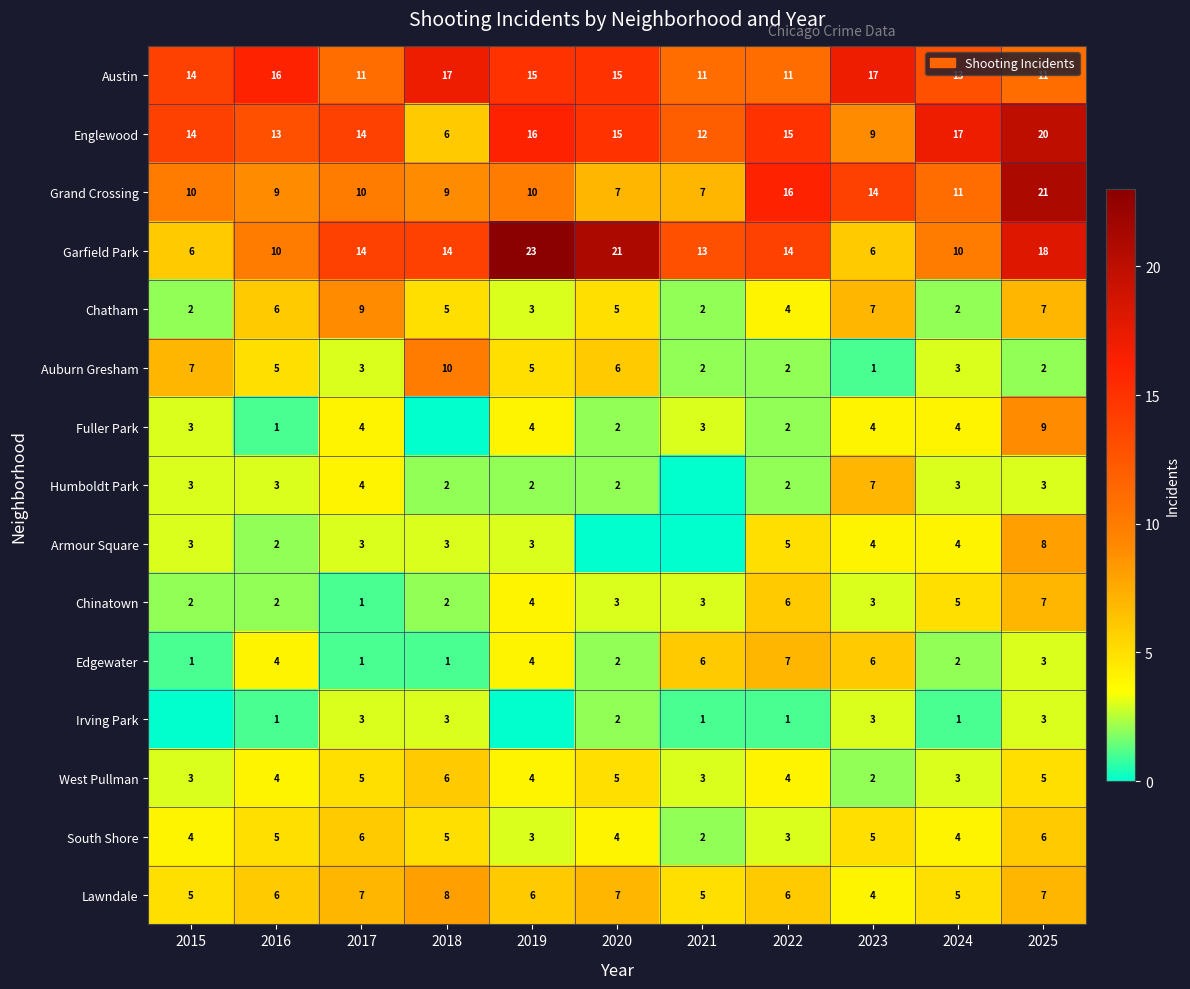

What is the spread (max minus min) of values at 2022?

15